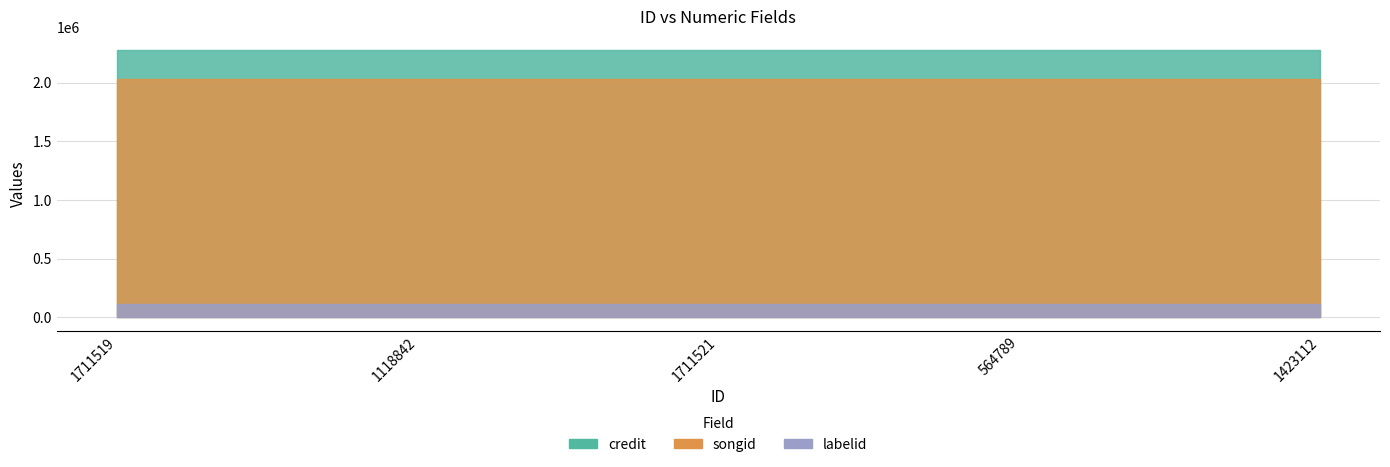

Which category has the highest value in the labelid series?

1711519